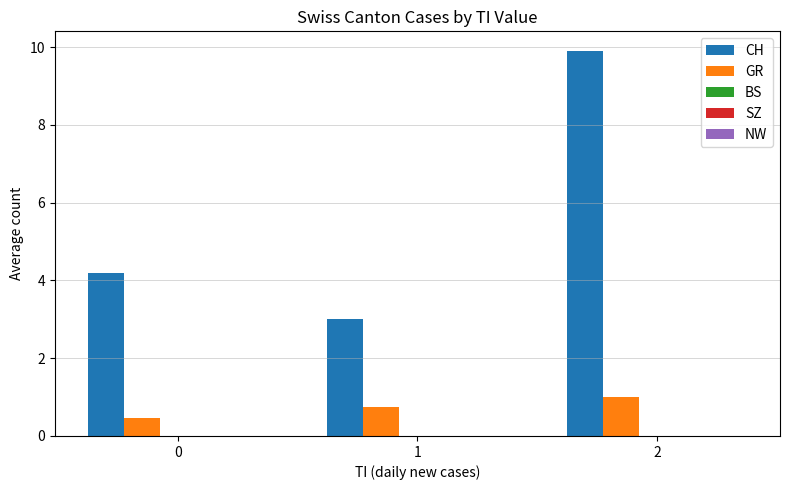

Is the value of GR at 1 greater than the value of CH at 2?

No